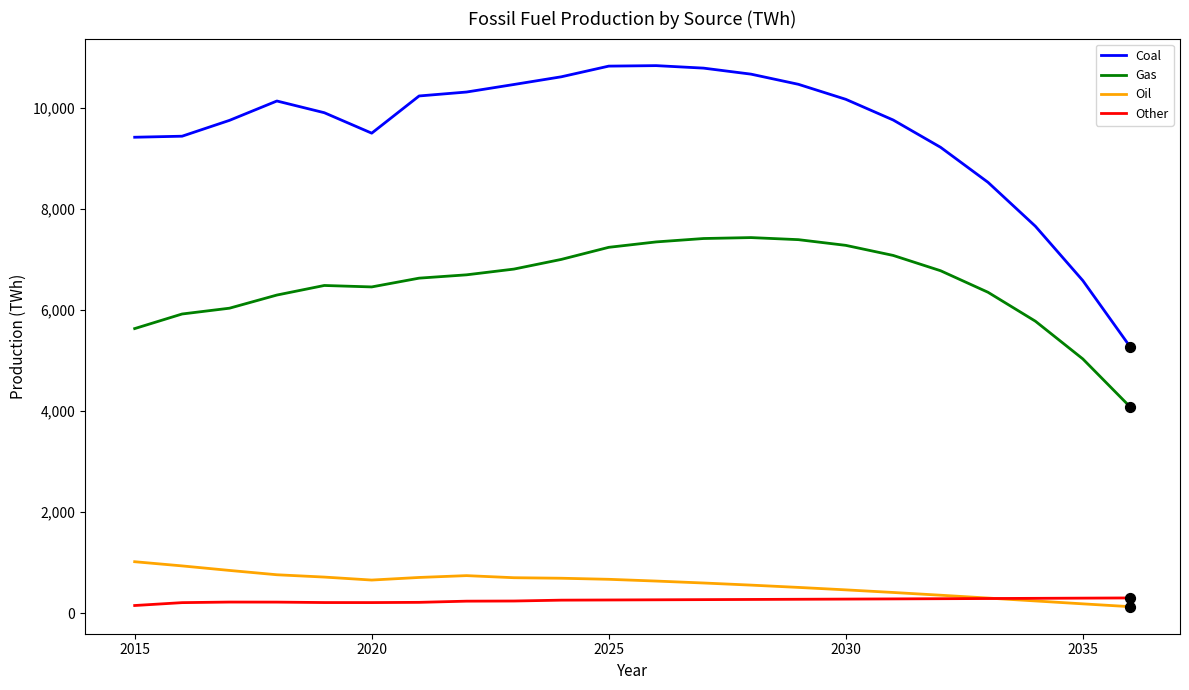

Which series has the largest total across all categories?

Coal